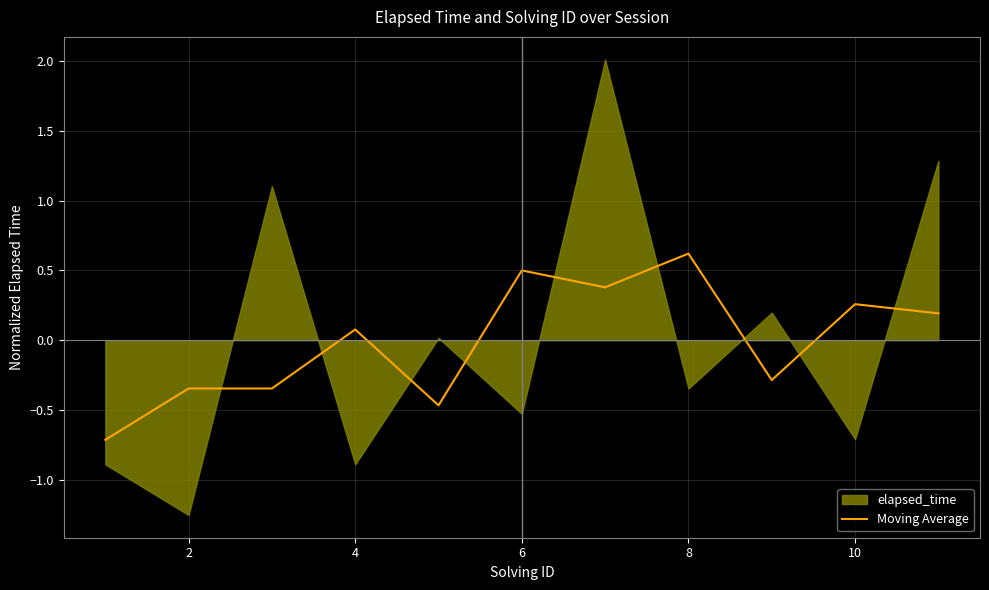

Is it true that Moving Average equals 0.5 at 6?

True